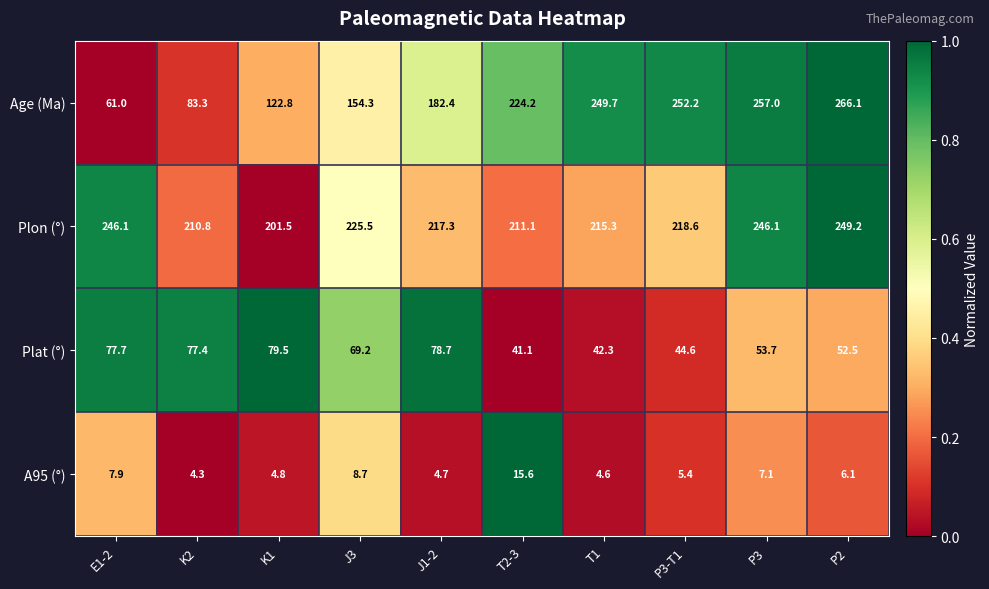

True or false: Age (Ma) has a value of 182.4 at J1-2.

True